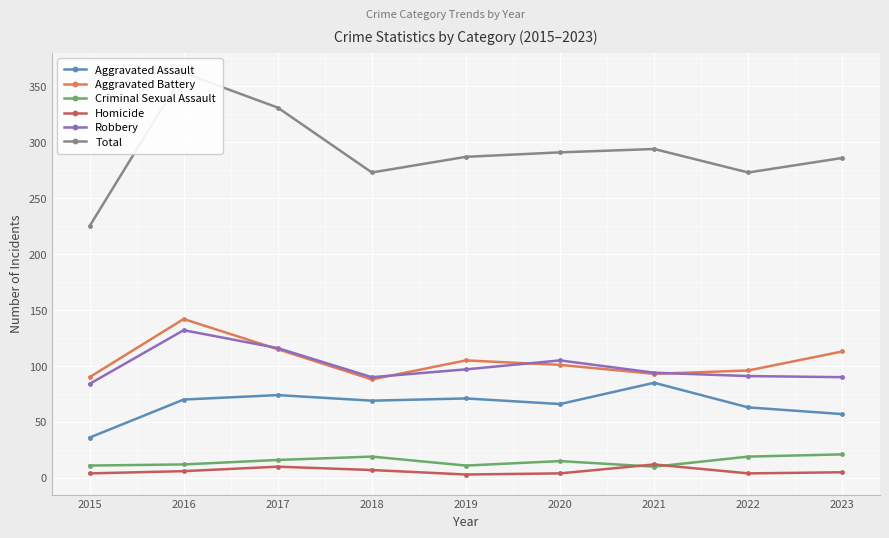

In Aggravated Assault, how many points are lower than both neighbors (excluding endpoints)?

2